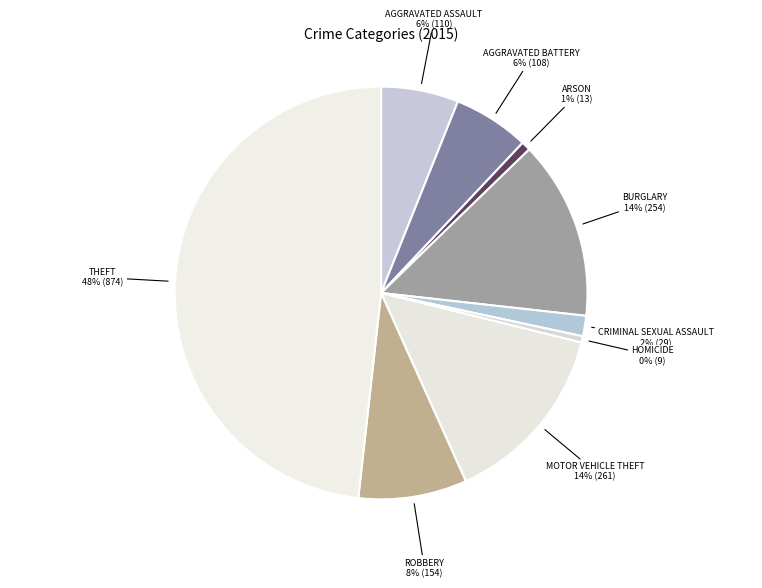

Rank the categories by value from lowest to highest.

Homicide, Arson, Criminal Sexual Assault, Aggravated Battery, Aggravated Assault, Robbery, Burglary, Motor Vehicle Theft, Theft